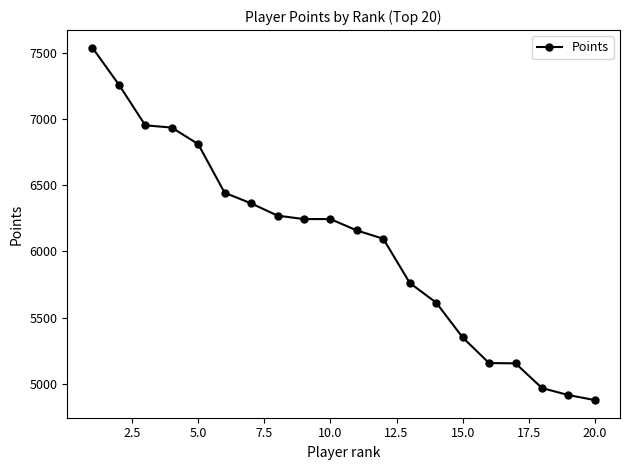

What is the value of the 18th point from the left?

4967